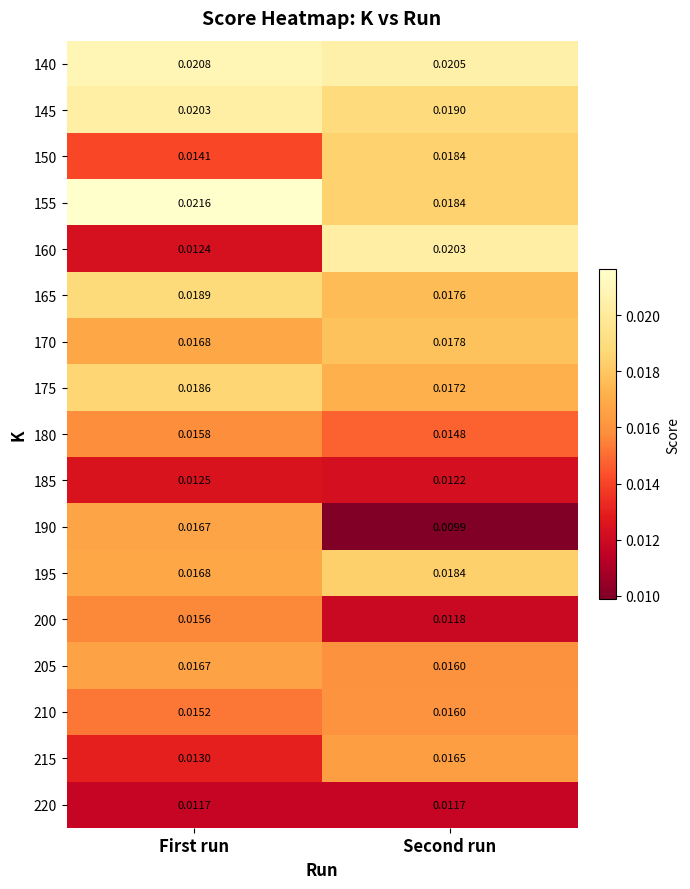

List the labels in order of 200 value, smallest first.

Second run, First run